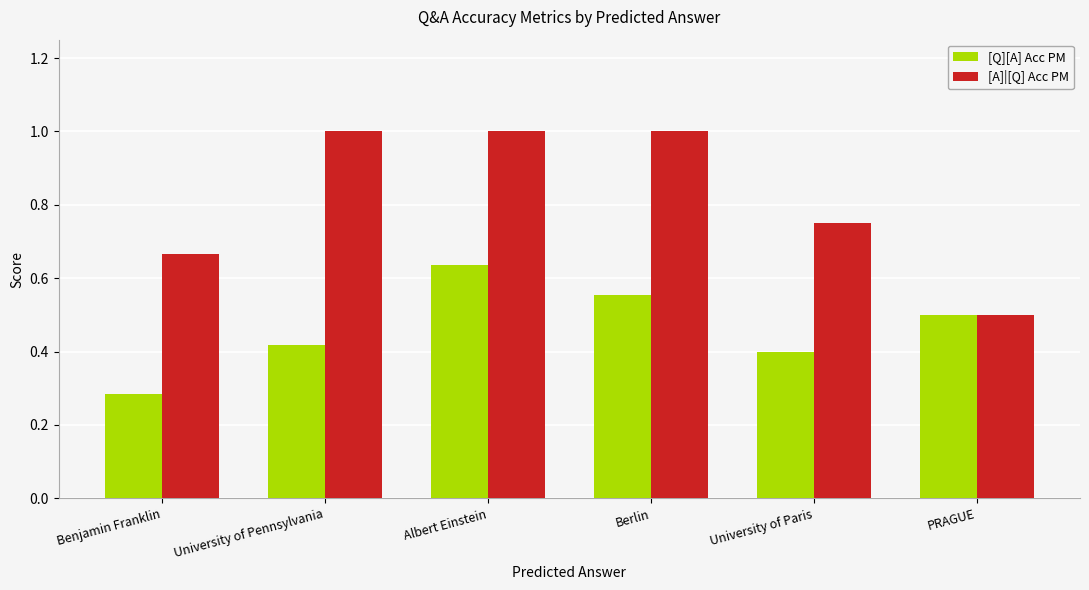

Which category has the lowest value in the [Q][A] Acc PM series?

Benjamin Franklin